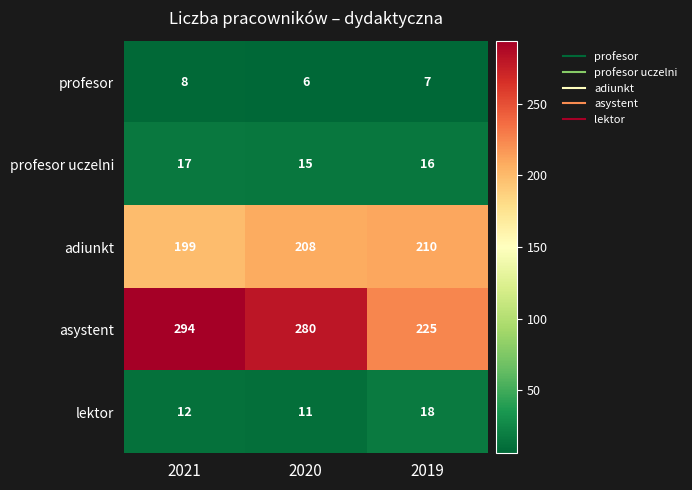

Between 2021 and 2020, which series saw the biggest shift?

asystent